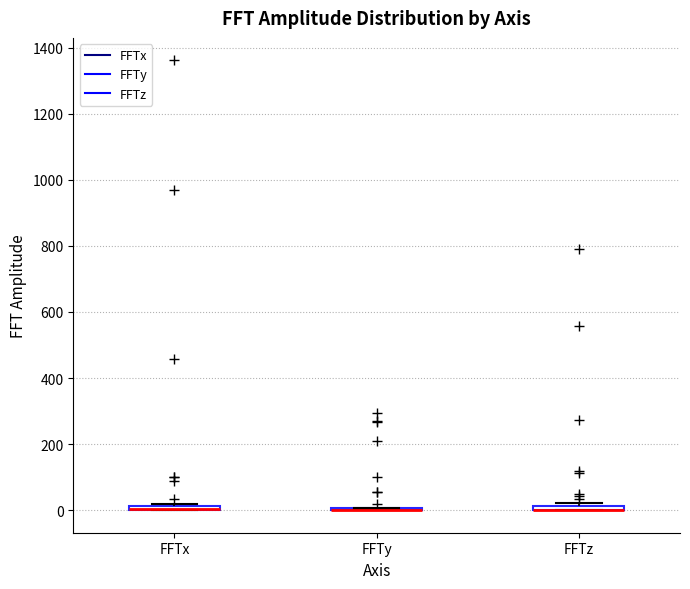

Where is the upper edge of the box for FFTz on the y-axis? The values are not printed on the chart, so give them approximately, as read against the axis.

20